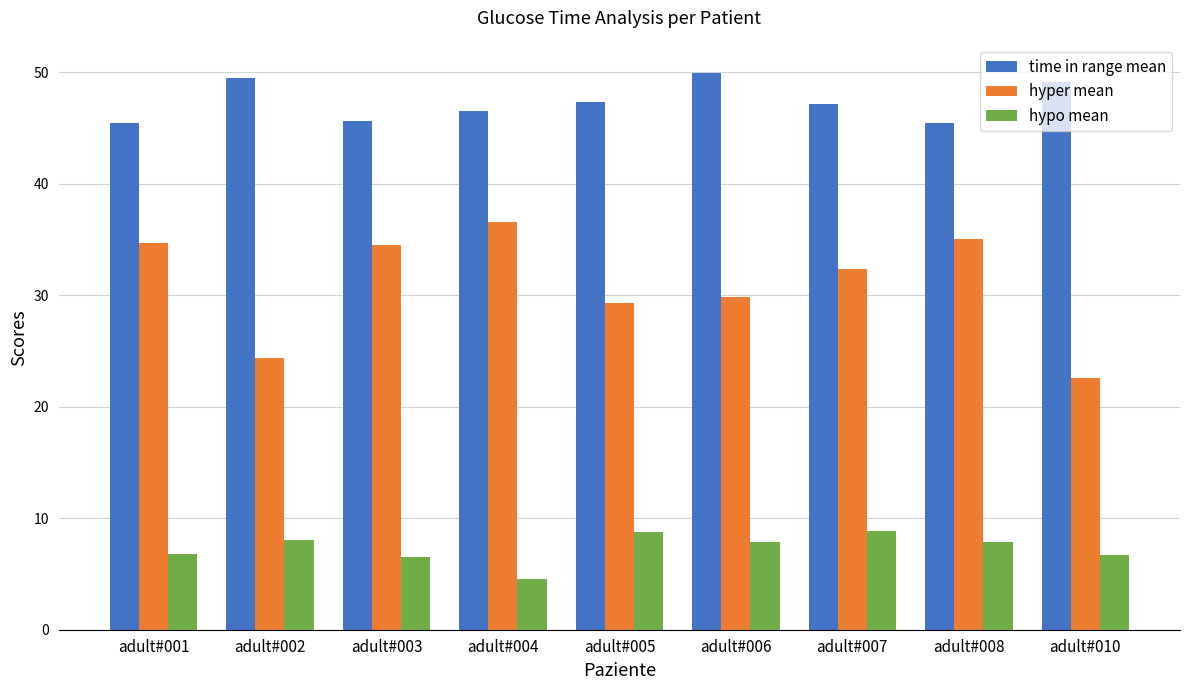

What value does the hyper mean series have at adult#001?

34.7